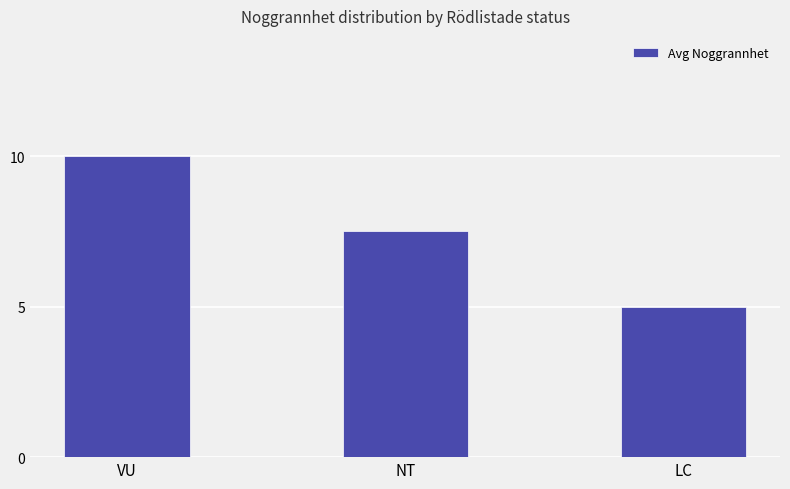

Rank the categories by value from highest to lowest.

VU, NT, LC